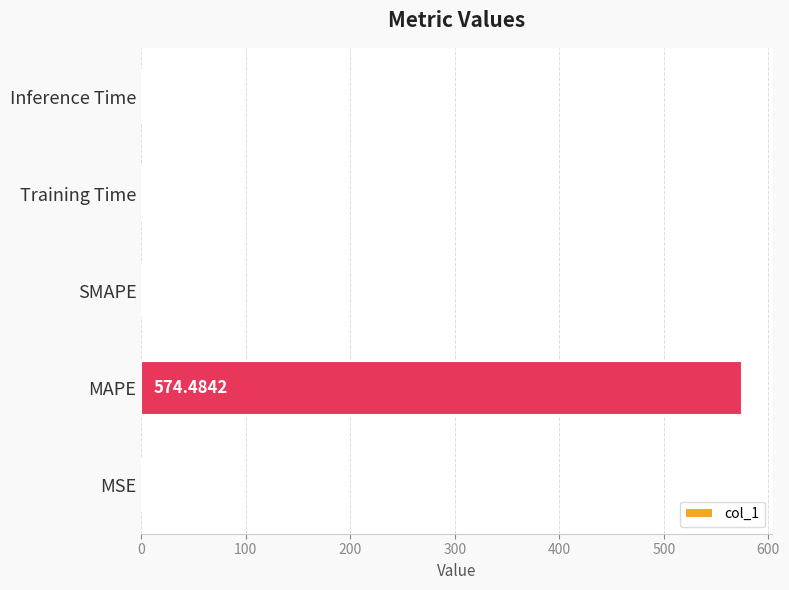

Where is the data nearest to the value 287?

Inference Time